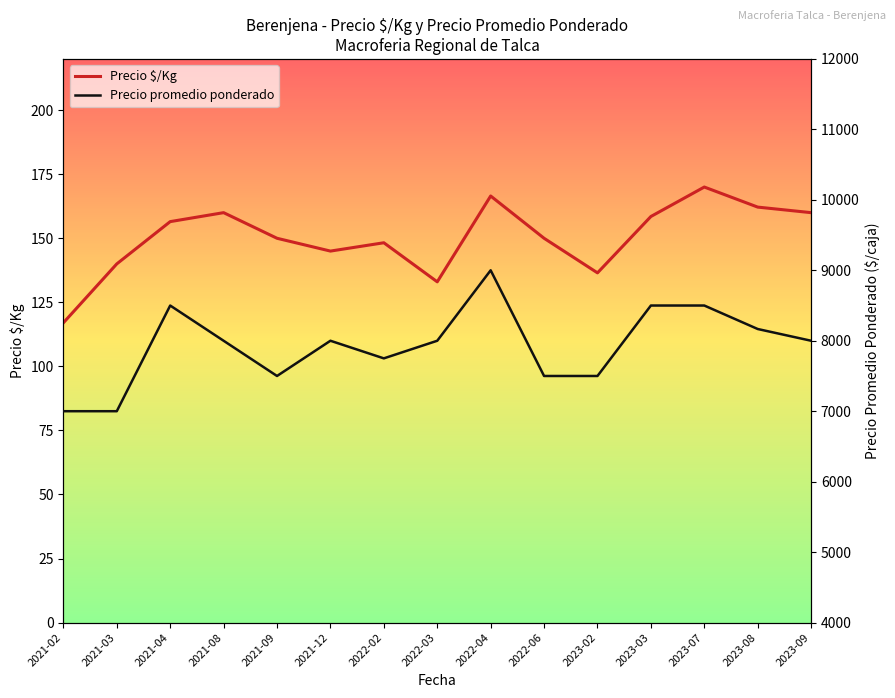

Does the chart have visible grid lines?

No